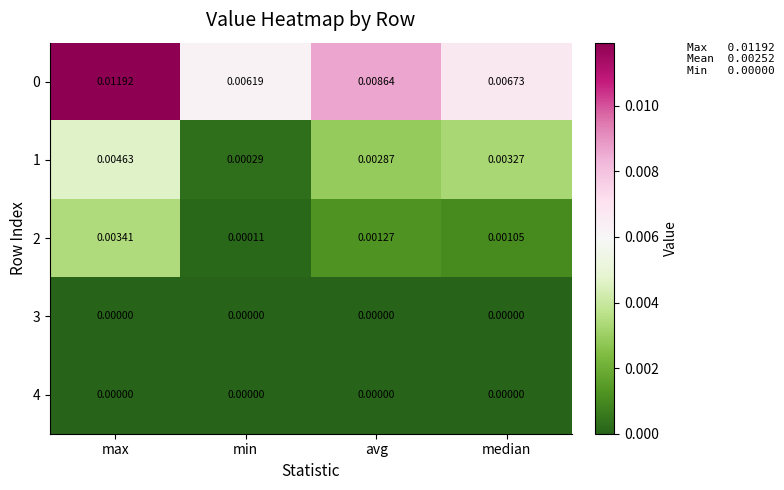

Which category has the highest value across all series?

max